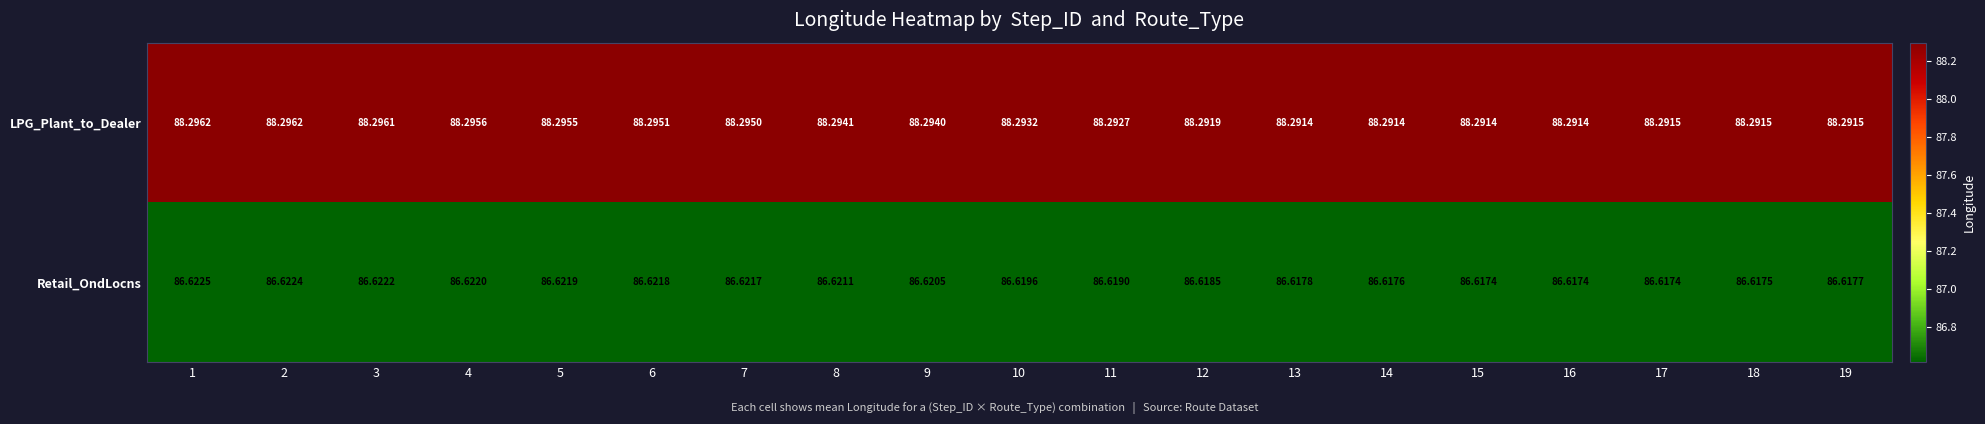

At 14, list the series in order from smallest to largest.

Retail_OndLocns, LPG_Plant_to_Dealer